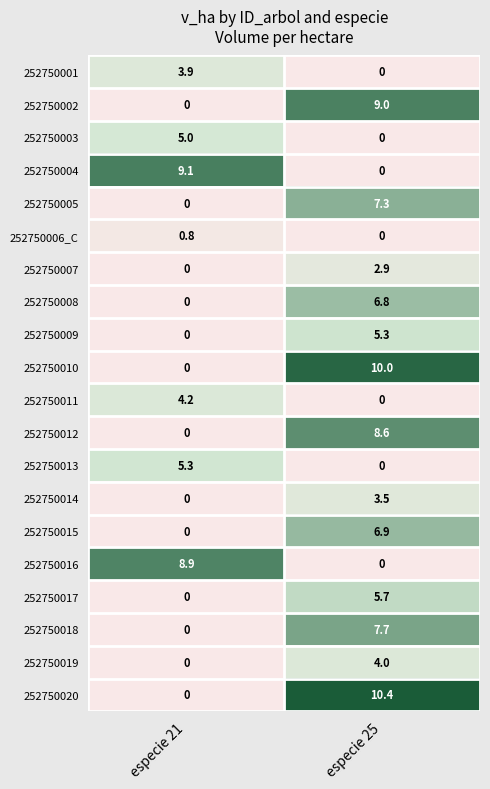

Which series changed the most between especie 21 and especie 25?

252750020